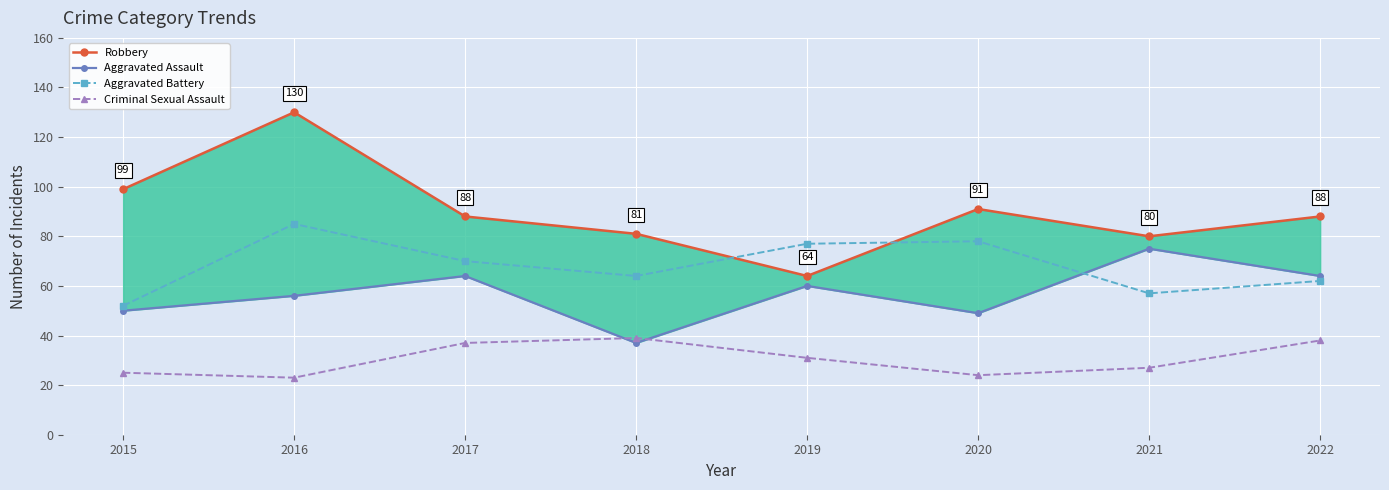

Where does the Aggravated Battery series first go above 70?

2016